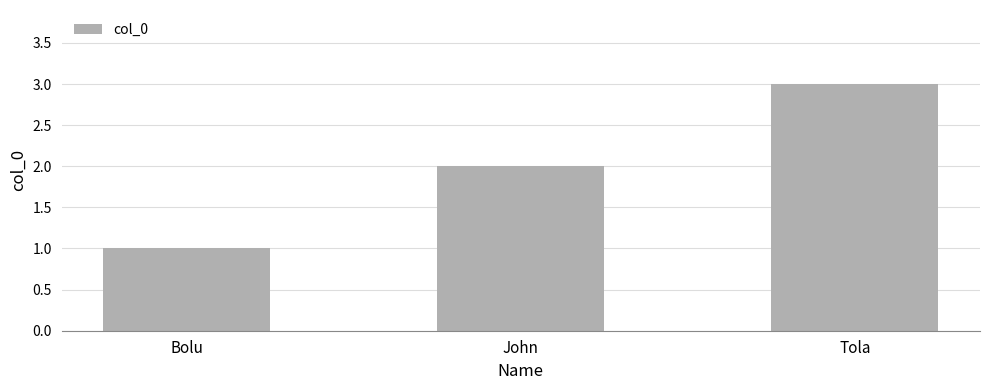

What is the average value?

2